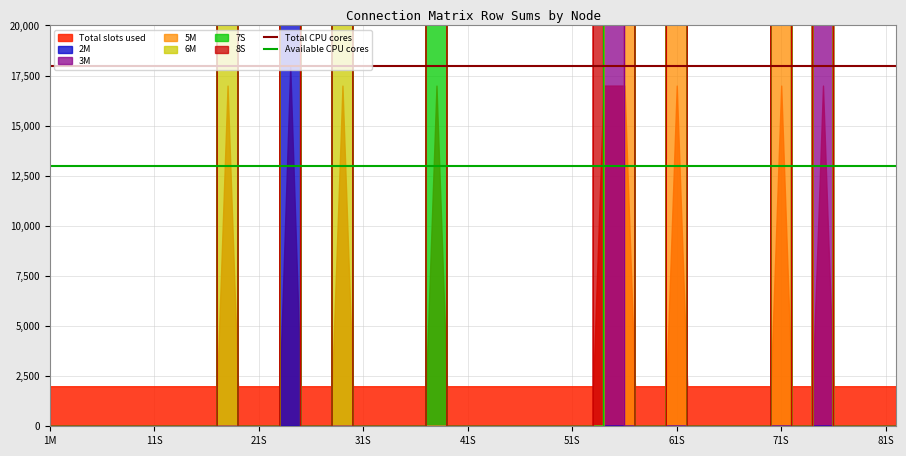

What is the value of the Available CPU cores point at the 1st from the left?

13000